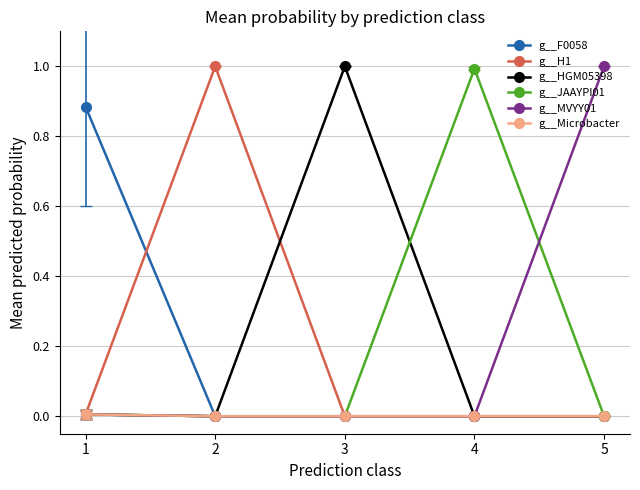

The value of g__F0058 at 3 is 0.0. True or false?

True